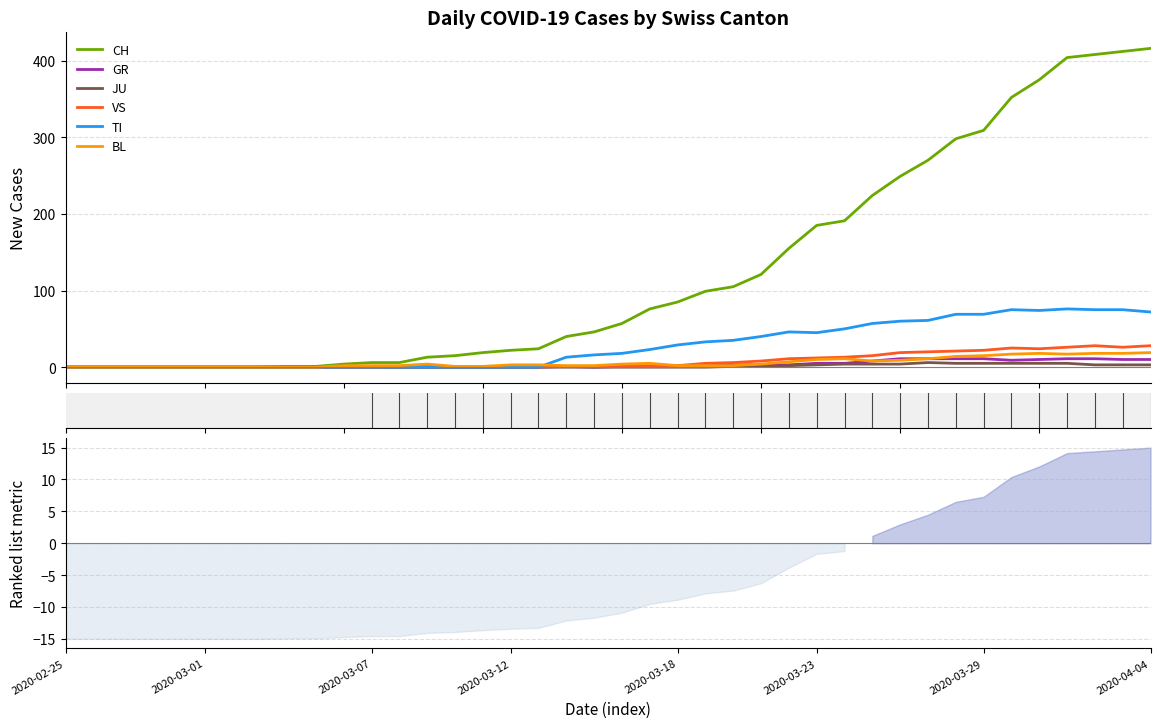

What are all the series names shown in the legend?

CH, GR, JU, VS, TI, BL